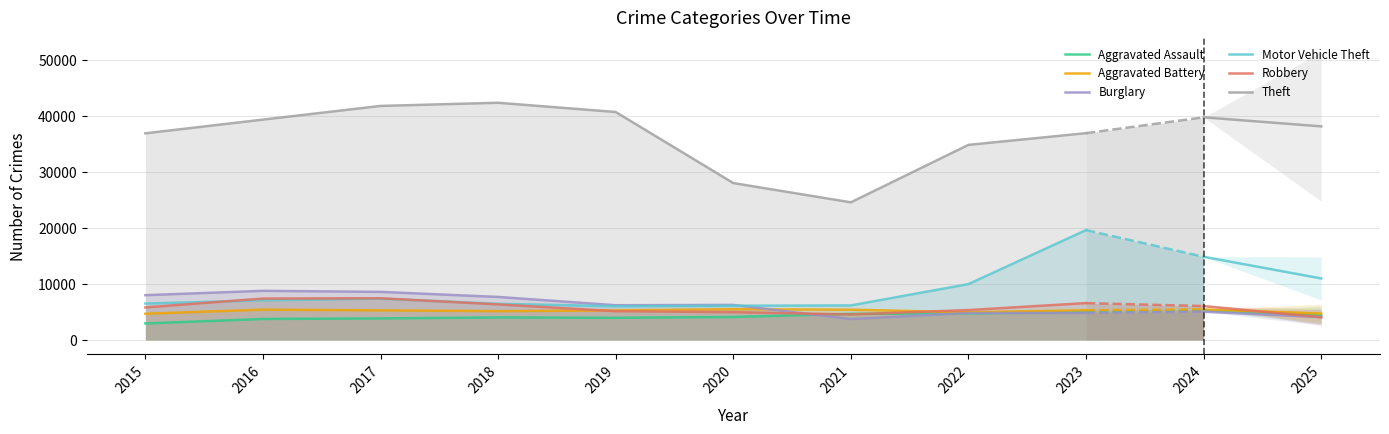

What is the sum of the Burglary values at 2020 and 2017?

14846